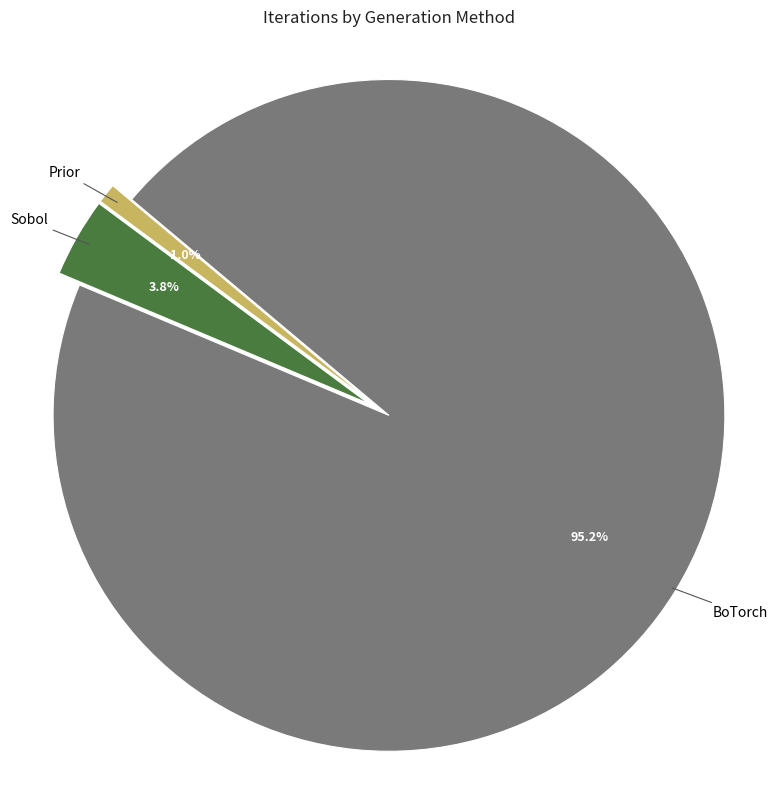

Is it true that BoTorch is 89% of the pie?

False